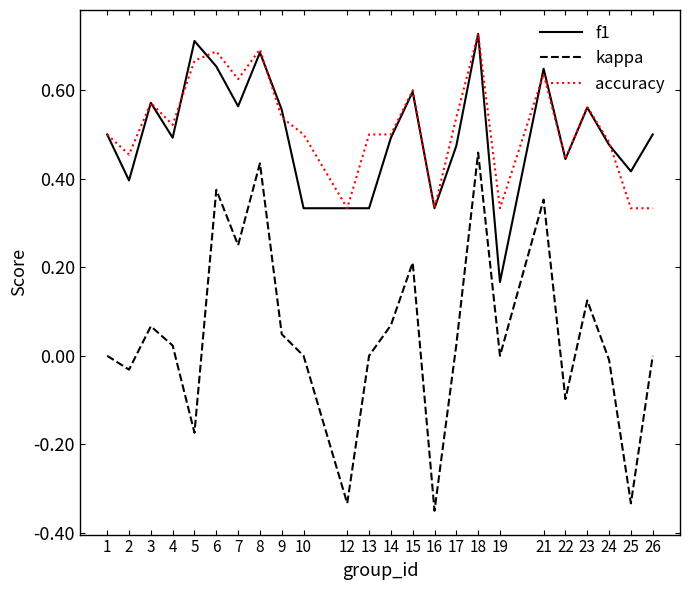

Which series has the largest total across all categories?

accuracy